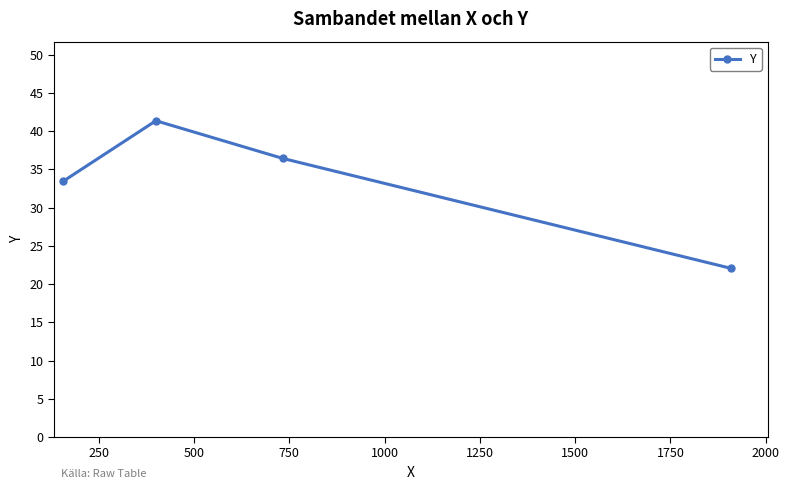

How many interior local peaks (higher than both neighbors) does the data have?

1